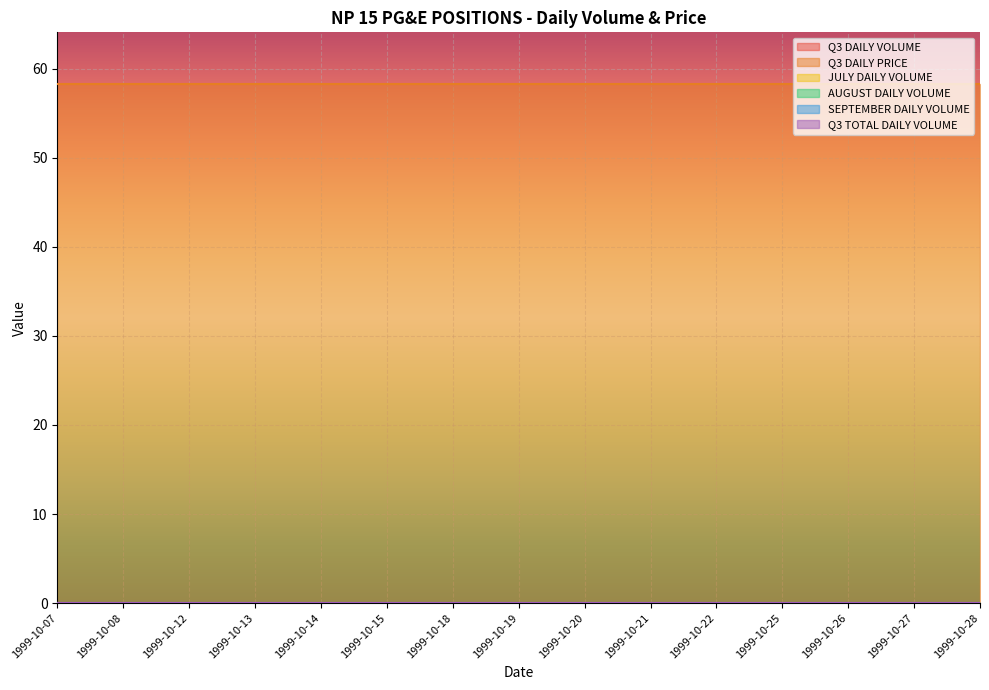

True or false: SEPTEMBER DAILY VOLUME has a value of 0.0 at 1999-10-22.

True